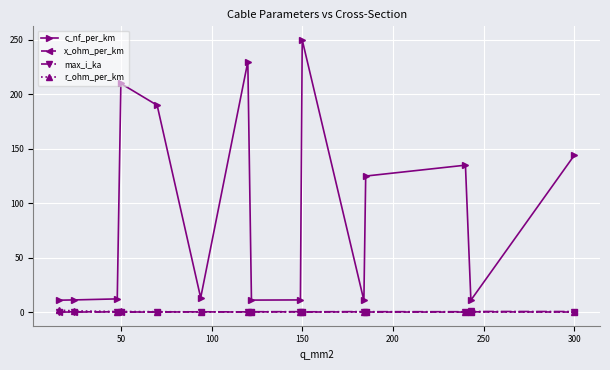

True or false: c_nf_per_km and r_ohm_per_km cross at least once.

False